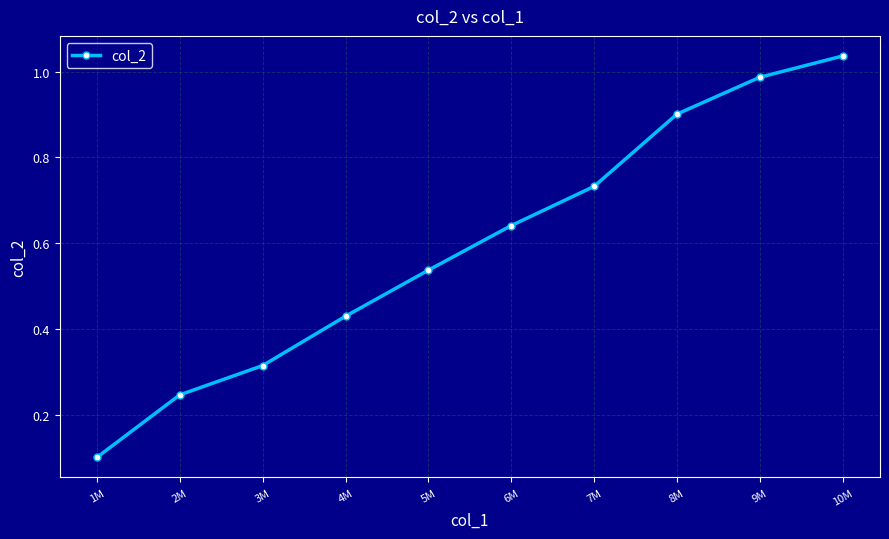

What is the label of the 9th point from the left?

9M